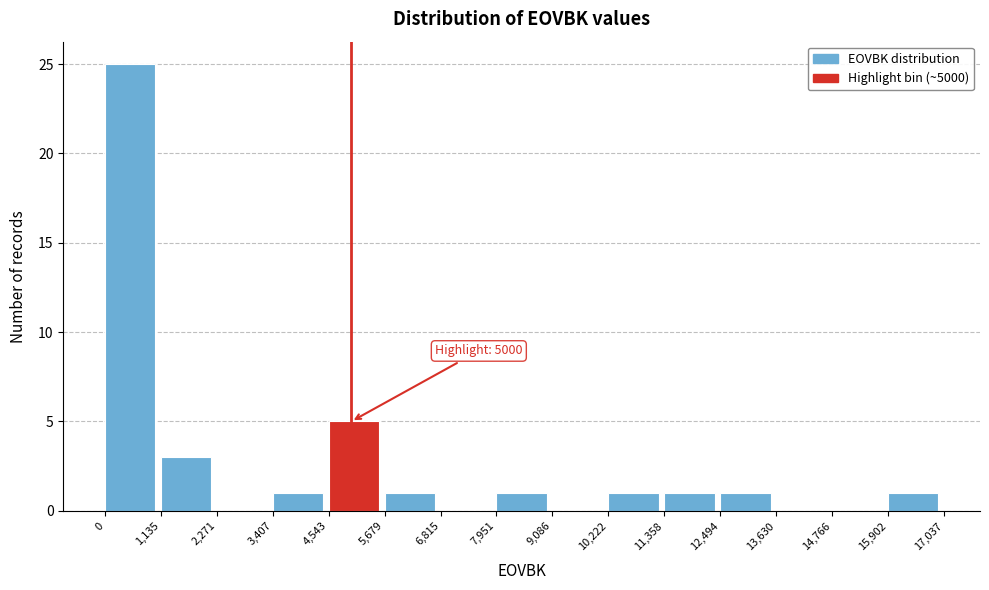

Which range on the x-axis has the tallest bar?

0 to 1,135